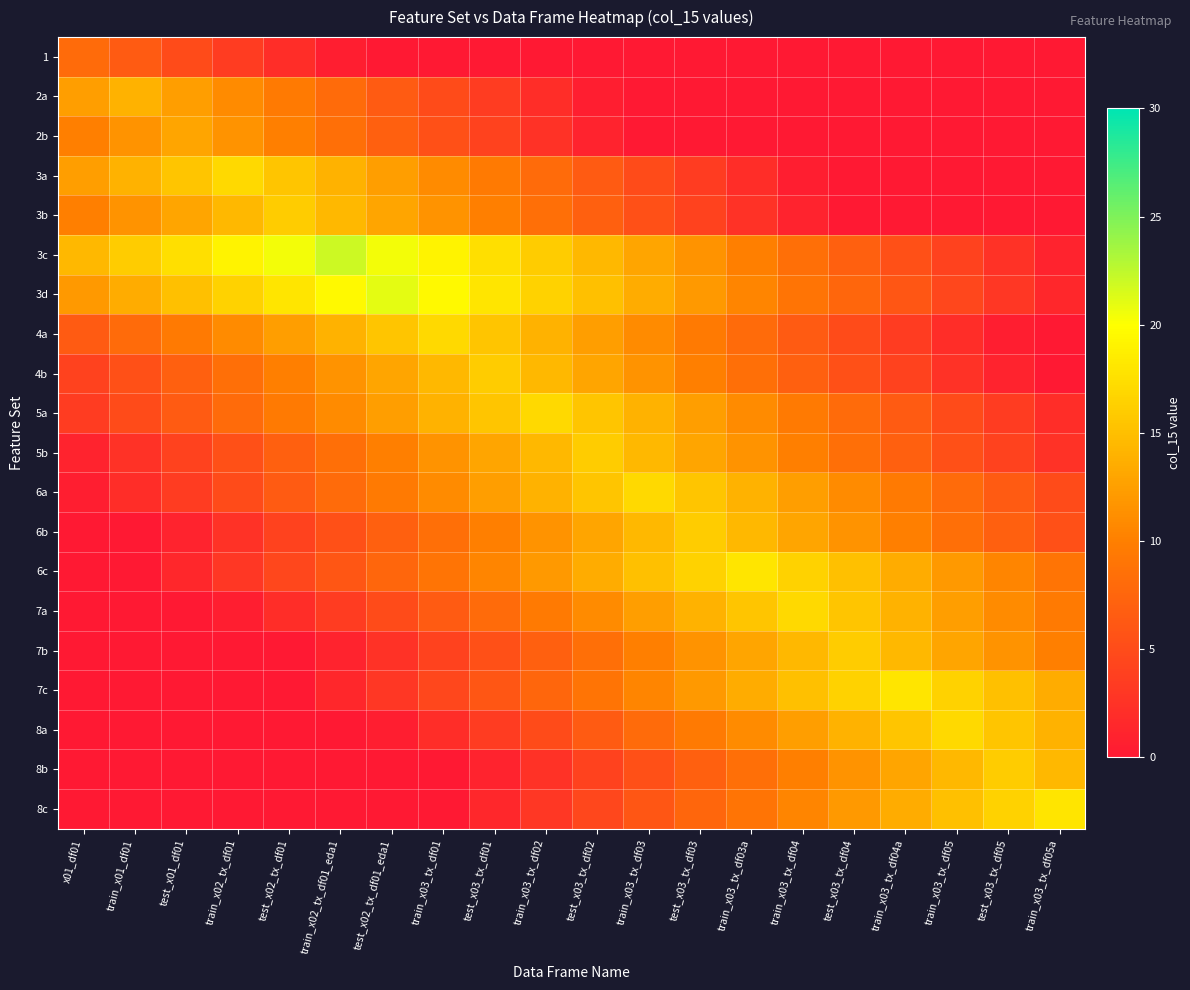

Reading left to right, what are all the values shown in this chart?

1: x01_df01=8.0	train_x01_df01=6.5	test_x01_df01=5.0	train_x02_tx_df01=3.5	test_x02_tx_df01=2.0	train_x02_tx_df01_eda1=0.5	test_x02_tx_df01_eda1=0.0	train_x03_tx_df01=0.0	test_x03_tx_df01=0.0	train_x03_tx_df02=0.0	test_x03_tx_df02=0.0	train_x03_tx_df03=0.0	test_x03_tx_df03=0.0	train_x03_tx_df03a=0.0	train_x03_tx_df04=0.0	test_x03_tx_df04=0.0	train_x03_tx_df04a=0.0	train_x03_tx_df05=0.0	test_x03_tx_df05=0.0	train_x03_tx_df05a=0.0
2a: x01_df01=12.5	train_x01_df01=14.0	test_x01_df01=12.5	train_x02_tx_df01=11.0	test_x02_tx_df01=9.5	train_x02_tx_df01_eda1=8.0	test_x02_tx_df01_eda1=6.5	train_x03_tx_df01=5.0	test_x03_tx_df01=3.5	train_x03_tx_df02=2.0	test_x03_tx_df02=0.5	train_x03_tx_df03=0.0	test_x03_tx_df03=0.0	train_x03_tx_df03a=0.0	train_x03_tx_df04=0.0	test_x03_tx_df04=0.0	train_x03_tx_df04a=0.0	train_x03_tx_df05=0.0	test_x03_tx_df05=0.0	train_x03_tx_df05a=0.0
2b: x01_df01=10.0	train_x01_df01=11.5	test_x01_df01=13.0	train_x02_tx_df01=11.5	test_x02_tx_df01=10.0	train_x02_tx_df01_eda1=8.5	test_x02_tx_df01_eda1=7.0	train_x03_tx_df01=5.5	test_x03_tx_df01=4.0	train_x03_tx_df02=2.5	test_x03_tx_df02=1.0	train_x03_tx_df03=0.0	test_x03_tx_df03=0.0	train_x03_tx_df03a=0.0	train_x03_tx_df04=0.0	test_x03_tx_df04=0.0	train_x03_tx_df04a=0.0	train_x03_tx_df05=0.0	test_x03_tx_df05=0.0	train_x03_tx_df05a=0.0
3a: x01_df01=12.5	train_x01_df01=14.0	test_x01_df01=15.5	train_x02_tx_df01=17.0	test_x02_tx_df01=15.5	train_x02_tx_df01_eda1=14.0	test_x02_tx_df01_eda1=12.5	train_x03_tx_df01=11.0	test_x03_tx_df01=9.5	train_x03_tx_df02=8.0	test_x03_tx_df02=6.5	train_x03_tx_df03=5.0	test_x03_tx_df03=3.5	train_x03_tx_df03a=2.0	train_x03_tx_df04=0.5	test_x03_tx_df04=0.0	train_x03_tx_df04a=0.0	train_x03_tx_df05=0.0	test_x03_tx_df05=0.0	train_x03_tx_df05a=0.0
3b: x01_df01=10.0	train_x01_df01=11.5	test_x01_df01=13.0	train_x02_tx_df01=14.5	test_x02_tx_df01=16.0	train_x02_tx_df01_eda1=14.5	test_x02_tx_df01_eda1=13.0	train_x03_tx_df01=11.5	test_x03_tx_df01=10.0	train_x03_tx_df02=8.5	test_x03_tx_df02=7.0	train_x03_tx_df03=5.5	test_x03_tx_df03=4.0	train_x03_tx_df03a=2.5	train_x03_tx_df04=1.0	test_x03_tx_df04=0.0	train_x03_tx_df04a=0.0	train_x03_tx_df05=0.0	test_x03_tx_df05=0.0	train_x03_tx_df05a=0.0
3c: x01_df01=14.5	train_x01_df01=16.0	test_x01_df01=17.5	train_x02_tx_df01=19.0	test_x02_tx_df01=20.5	train_x02_tx_df01_eda1=22.0	test_x02_tx_df01_eda1=20.5	train_x03_tx_df01=19.0	test_x03_tx_df01=17.5	train_x03_tx_df02=16.0	test_x03_tx_df02=14.5	train_x03_tx_df03=13.0	test_x03_tx_df03=11.5	train_x03_tx_df03a=10.0	train_x03_tx_df04=8.5	test_x03_tx_df04=7.0	train_x03_tx_df04a=5.5	train_x03_tx_df05=4.0	test_x03_tx_df05=2.5	train_x03_tx_df05a=1.0
3d: x01_df01=12.0	train_x01_df01=13.5	test_x01_df01=15.0	train_x02_tx_df01=16.5	test_x02_tx_df01=18.0	train_x02_tx_df01_eda1=19.5	test_x02_tx_df01_eda1=21.0	train_x03_tx_df01=19.5	test_x03_tx_df01=18.0	train_x03_tx_df02=16.5	test_x03_tx_df02=15.0	train_x03_tx_df03=13.5	test_x03_tx_df03=12.0	train_x03_tx_df03a=10.5	train_x03_tx_df04=9.0	test_x03_tx_df04=7.5	train_x03_tx_df04a=6.0	train_x03_tx_df05=4.5	test_x03_tx_df05=3.0	train_x03_tx_df05a=1.5
4a: x01_df01=6.5	train_x01_df01=8.0	test_x01_df01=9.5	train_x02_tx_df01=11.0	test_x02_tx_df01=12.5	train_x02_tx_df01_eda1=14.0	test_x02_tx_df01_eda1=15.5	train_x03_tx_df01=17.0	test_x03_tx_df01=15.5	train_x03_tx_df02=14.0	test_x03_tx_df02=12.5	train_x03_tx_df03=11.0	test_x03_tx_df03=9.5	train_x03_tx_df03a=8.0	train_x03_tx_df04=6.5	test_x03_tx_df04=5.0	train_x03_tx_df04a=3.5	train_x03_tx_df05=2.0	test_x03_tx_df05=0.5	train_x03_tx_df05a=0.0
4b: x01_df01=4.0	train_x01_df01=5.5	test_x01_df01=7.0	train_x02_tx_df01=8.5	test_x02_tx_df01=10.0	train_x02_tx_df01_eda1=11.5	test_x02_tx_df01_eda1=13.0	train_x03_tx_df01=14.5	test_x03_tx_df01=16.0	train_x03_tx_df02=14.5	test_x03_tx_df02=13.0	train_x03_tx_df03=11.5	test_x03_tx_df03=10.0	train_x03_tx_df03a=8.5	train_x03_tx_df04=7.0	test_x03_tx_df04=5.5	train_x03_tx_df04a=4.0	train_x03_tx_df05=2.5	test_x03_tx_df05=1.0	train_x03_tx_df05a=0.0
5a: x01_df01=3.5	train_x01_df01=5.0	test_x01_df01=6.5	train_x02_tx_df01=8.0	test_x02_tx_df01=9.5	train_x02_tx_df01_eda1=11.0	test_x02_tx_df01_eda1=12.5	train_x03_tx_df01=14.0	test_x03_tx_df01=15.5	train_x03_tx_df02=17.0	test_x03_tx_df02=15.5	train_x03_tx_df03=14.0	test_x03_tx_df03=12.5	train_x03_tx_df03a=11.0	train_x03_tx_df04=9.5	test_x03_tx_df04=8.0	train_x03_tx_df04a=6.5	train_x03_tx_df05=5.0	test_x03_tx_df05=3.5	train_x03_tx_df05a=2.0
5b: x01_df01=1.0	train_x01_df01=2.5	test_x01_df01=4.0	train_x02_tx_df01=5.5	test_x02_tx_df01=7.0	train_x02_tx_df01_eda1=8.5	test_x02_tx_df01_eda1=10.0	train_x03_tx_df01=11.5	test_x03_tx_df01=13.0	train_x03_tx_df02=14.5	test_x03_tx_df02=16.0	train_x03_tx_df03=14.5	test_x03_tx_df03=13.0	train_x03_tx_df03a=11.5	train_x03_tx_df04=10.0	test_x03_tx_df04=8.5	train_x03_tx_df04a=7.0	train_x03_tx_df05=5.5	test_x03_tx_df05=4.0	train_x03_tx_df05a=2.5
6a: x01_df01=0.5	train_x01_df01=2.0	test_x01_df01=3.5	train_x02_tx_df01=5.0	test_x02_tx_df01=6.5	train_x02_tx_df01_eda1=8.0	test_x02_tx_df01_eda1=9.5	train_x03_tx_df01=11.0	test_x03_tx_df01=12.5	train_x03_tx_df02=14.0	test_x03_tx_df02=15.5	train_x03_tx_df03=17.0	test_x03_tx_df03=15.5	train_x03_tx_df03a=14.0	train_x03_tx_df04=12.5	test_x03_tx_df04=11.0	train_x03_tx_df04a=9.5	train_x03_tx_df05=8.0	test_x03_tx_df05=6.5	train_x03_tx_df05a=5.0
6b: x01_df01=0.0	train_x01_df01=0.0	test_x01_df01=1.0	train_x02_tx_df01=2.5	test_x02_tx_df01=4.0	train_x02_tx_df01_eda1=5.5	test_x02_tx_df01_eda1=7.0	train_x03_tx_df01=8.5	test_x03_tx_df01=10.0	train_x03_tx_df02=11.5	test_x03_tx_df02=13.0	train_x03_tx_df03=14.5	test_x03_tx_df03=16.0	train_x03_tx_df03a=14.5	train_x03_tx_df04=13.0	test_x03_tx_df04=11.5	train_x03_tx_df04a=10.0	train_x03_tx_df05=8.5	test_x03_tx_df05=7.0	train_x03_tx_df05a=5.5
6c: x01_df01=0.0	train_x01_df01=0.0	test_x01_df01=1.5	train_x02_tx_df01=3.0	test_x02_tx_df01=4.5	train_x02_tx_df01_eda1=6.0	test_x02_tx_df01_eda1=7.5	train_x03_tx_df01=9.0	test_x03_tx_df01=10.5	train_x03_tx_df02=12.0	test_x03_tx_df02=13.5	train_x03_tx_df03=15.0	test_x03_tx_df03=16.5	train_x03_tx_df03a=18.0	train_x03_tx_df04=16.5	test_x03_tx_df04=15.0	train_x03_tx_df04a=13.5	train_x03_tx_df05=12.0	test_x03_tx_df05=10.5	train_x03_tx_df05a=9.0
7a: x01_df01=0.0	train_x01_df01=0.0	test_x01_df01=0.0	train_x02_tx_df01=0.5	test_x02_tx_df01=2.0	train_x02_tx_df01_eda1=3.5	test_x02_tx_df01_eda1=5.0	train_x03_tx_df01=6.5	test_x03_tx_df01=8.0	train_x03_tx_df02=9.5	test_x03_tx_df02=11.0	train_x03_tx_df03=12.5	test_x03_tx_df03=14.0	train_x03_tx_df03a=15.5	train_x03_tx_df04=17.0	test_x03_tx_df04=15.5	train_x03_tx_df04a=14.0	train_x03_tx_df05=12.5	test_x03_tx_df05=11.0	train_x03_tx_df05a=9.5
7b: x01_df01=0.0	train_x01_df01=0.0	test_x01_df01=0.0	train_x02_tx_df01=0.0	test_x02_tx_df01=0.0	train_x02_tx_df01_eda1=1.0	test_x02_tx_df01_eda1=2.5	train_x03_tx_df01=4.0	test_x03_tx_df01=5.5	train_x03_tx_df02=7.0	test_x03_tx_df02=8.5	train_x03_tx_df03=10.0	test_x03_tx_df03=11.5	train_x03_tx_df03a=13.0	train_x03_tx_df04=14.5	test_x03_tx_df04=16.0	train_x03_tx_df04a=14.5	train_x03_tx_df05=13.0	test_x03_tx_df05=11.5	train_x03_tx_df05a=10.0
7c: x01_df01=0.0	train_x01_df01=0.0	test_x01_df01=0.0	train_x02_tx_df01=0.0	test_x02_tx_df01=0.0	train_x02_tx_df01_eda1=1.5	test_x02_tx_df01_eda1=3.0	train_x03_tx_df01=4.5	test_x03_tx_df01=6.0	train_x03_tx_df02=7.5	test_x03_tx_df02=9.0	train_x03_tx_df03=10.5	test_x03_tx_df03=12.0	train_x03_tx_df03a=13.5	train_x03_tx_df04=15.0	test_x03_tx_df04=16.5	train_x03_tx_df04a=18.0	train_x03_tx_df05=16.5	test_x03_tx_df05=15.0	train_x03_tx_df05a=13.5
8a: x01_df01=0.0	train_x01_df01=0.0	test_x01_df01=0.0	train_x02_tx_df01=0.0	test_x02_tx_df01=0.0	train_x02_tx_df01_eda1=0.0	test_x02_tx_df01_eda1=0.5	train_x03_tx_df01=2.0	test_x03_tx_df01=3.5	train_x03_tx_df02=5.0	test_x03_tx_df02=6.5	train_x03_tx_df03=8.0	test_x03_tx_df03=9.5	train_x03_tx_df03a=11.0	train_x03_tx_df04=12.5	test_x03_tx_df04=14.0	train_x03_tx_df04a=15.5	train_x03_tx_df05=17.0	test_x03_tx_df05=15.5	train_x03_tx_df05a=14.0
8b: x01_df01=0.0	train_x01_df01=0.0	test_x01_df01=0.0	train_x02_tx_df01=0.0	test_x02_tx_df01=0.0	train_x02_tx_df01_eda1=0.0	test_x02_tx_df01_eda1=0.0	train_x03_tx_df01=0.0	test_x03_tx_df01=1.0	train_x03_tx_df02=2.5	test_x03_tx_df02=4.0	train_x03_tx_df03=5.5	test_x03_tx_df03=7.0	train_x03_tx_df03a=8.5	train_x03_tx_df04=10.0	test_x03_tx_df04=11.5	train_x03_tx_df04a=13.0	train_x03_tx_df05=14.5	test_x03_tx_df05=16.0	train_x03_tx_df05a=14.5
8c: x01_df01=0.0	train_x01_df01=0.0	test_x01_df01=0.0	train_x02_tx_df01=0.0	test_x02_tx_df01=0.0	train_x02_tx_df01_eda1=0.0	test_x02_tx_df01_eda1=0.0	train_x03_tx_df01=0.0	test_x03_tx_df01=1.5	train_x03_tx_df02=3.0	test_x03_tx_df02=4.5	train_x03_tx_df03=6.0	test_x03_tx_df03=7.5	train_x03_tx_df03a=9.0	train_x03_tx_df04=10.5	test_x03_tx_df04=12.0	train_x03_tx_df04a=13.5	train_x03_tx_df05=15.0	test_x03_tx_df05=16.5	train_x03_tx_df05a=18.0